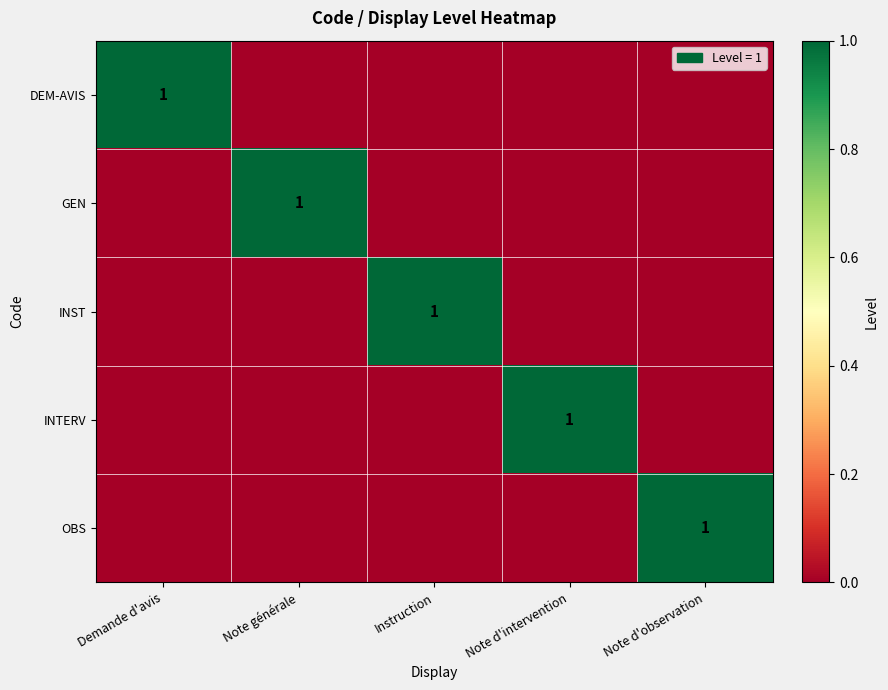

At which category is the sum across all series the highest?

Demande d'avis